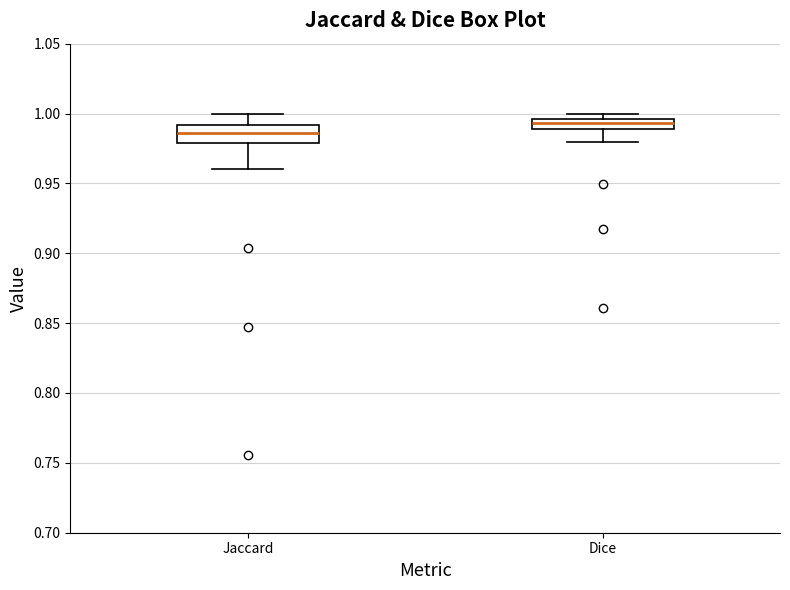

Which box's median line is the lowest?

Jaccard